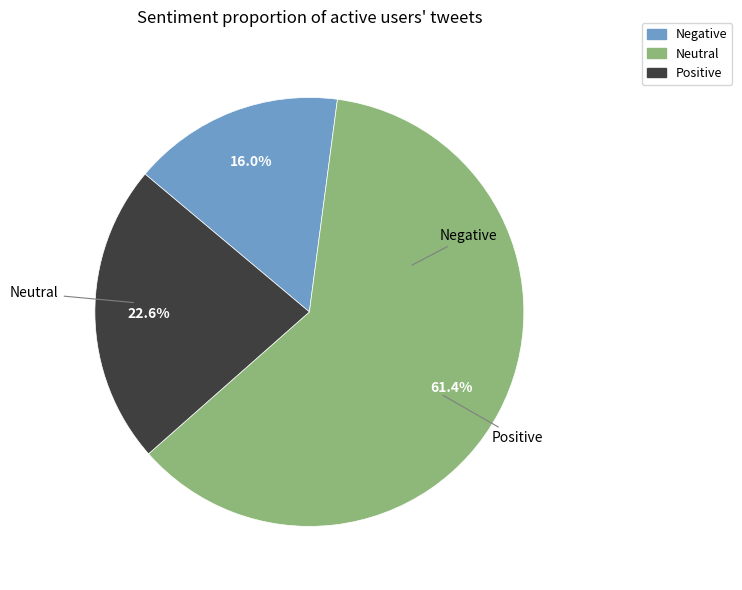

Rank the categories by value from lowest to highest.

Negative, Positive, Neutral